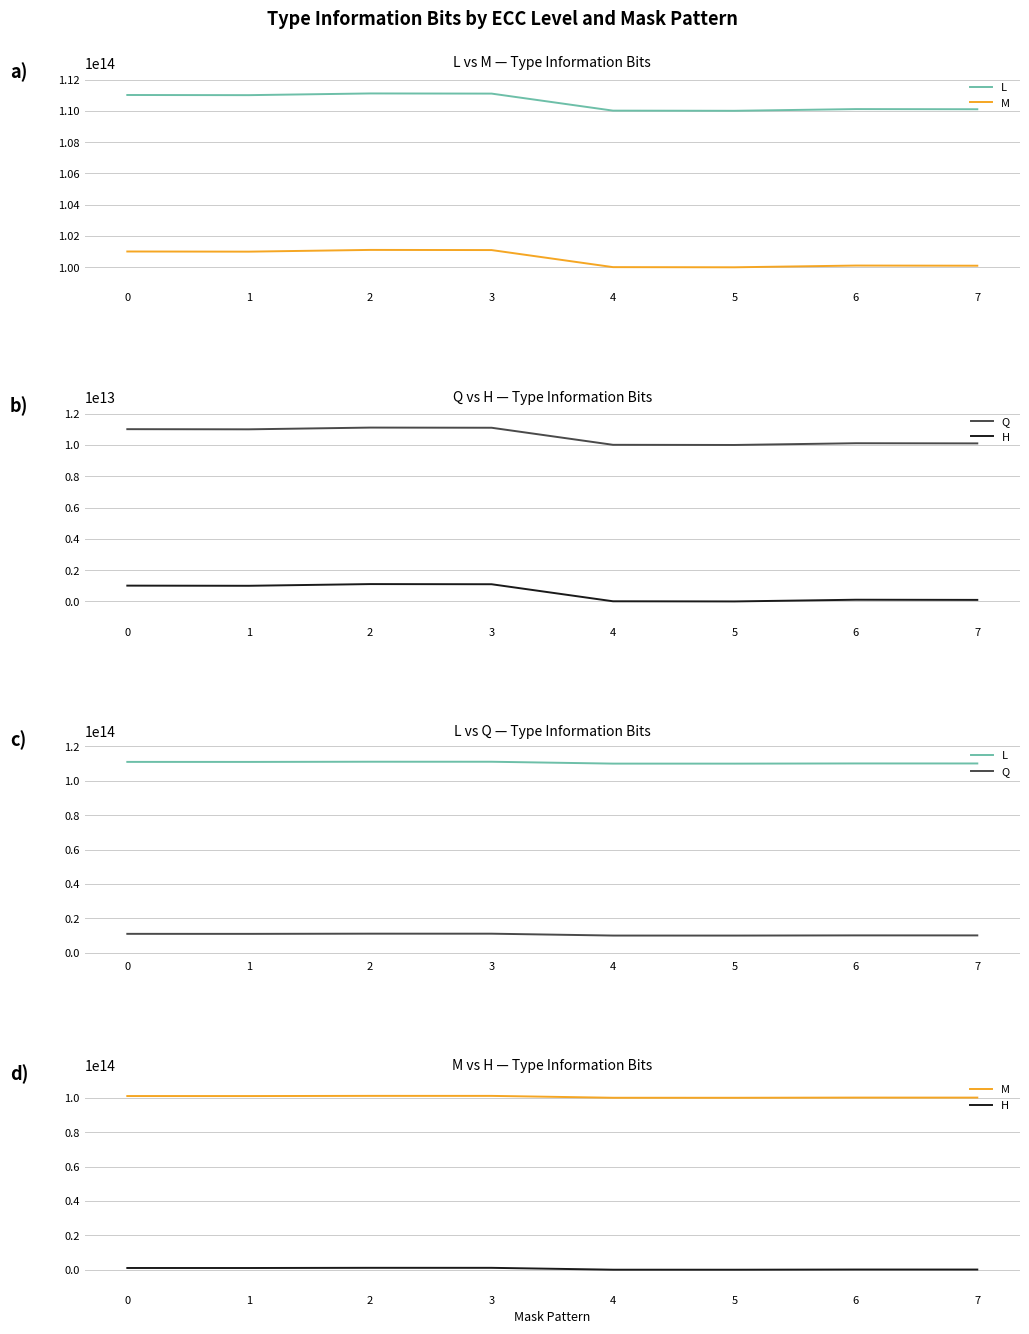

How many lines are shown in the chart?

4